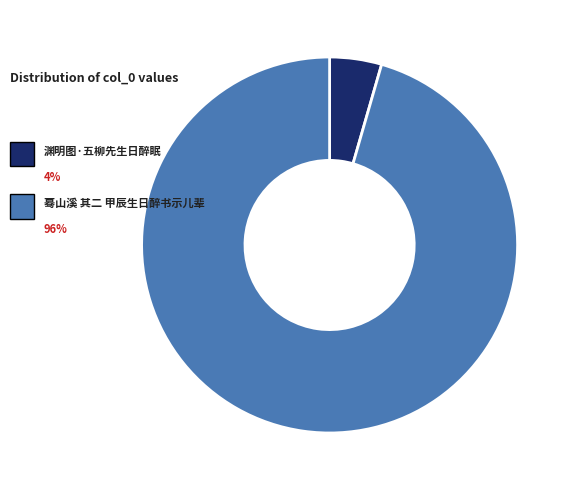

How many segments does this pie chart have?

2